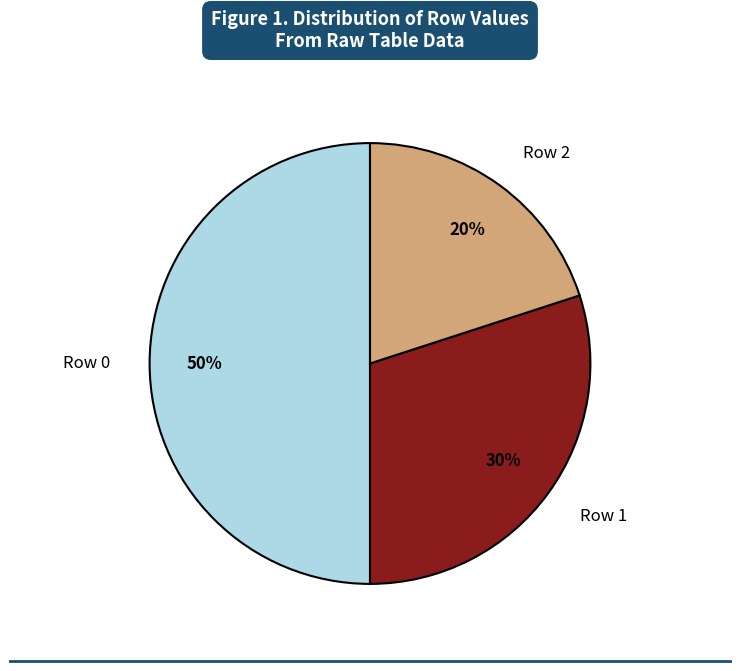

To the nearest percent, what is the combined percentage of Row 0 and Row 2?

70%